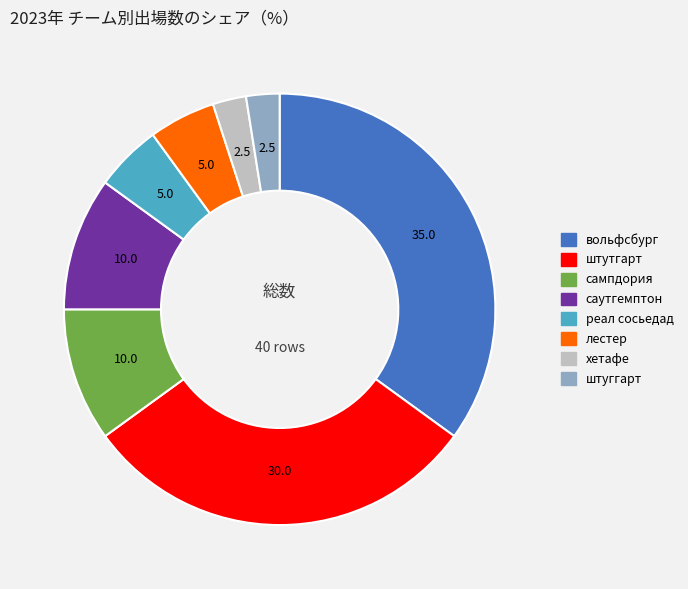

Is there a majority slice in this chart?

No